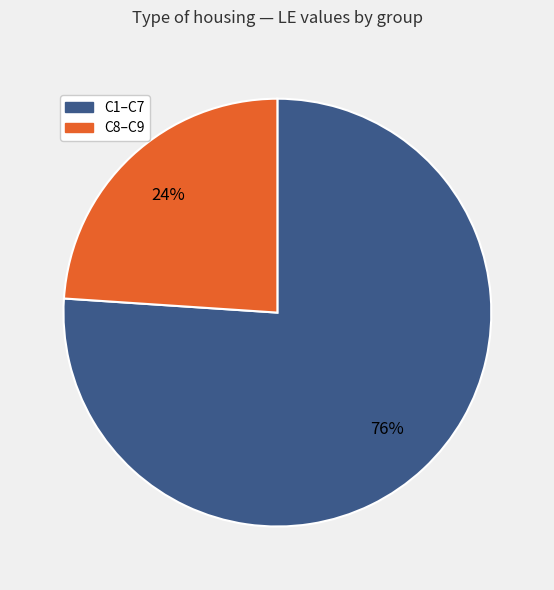

To the nearest percent, what is the average slice percentage?

50%